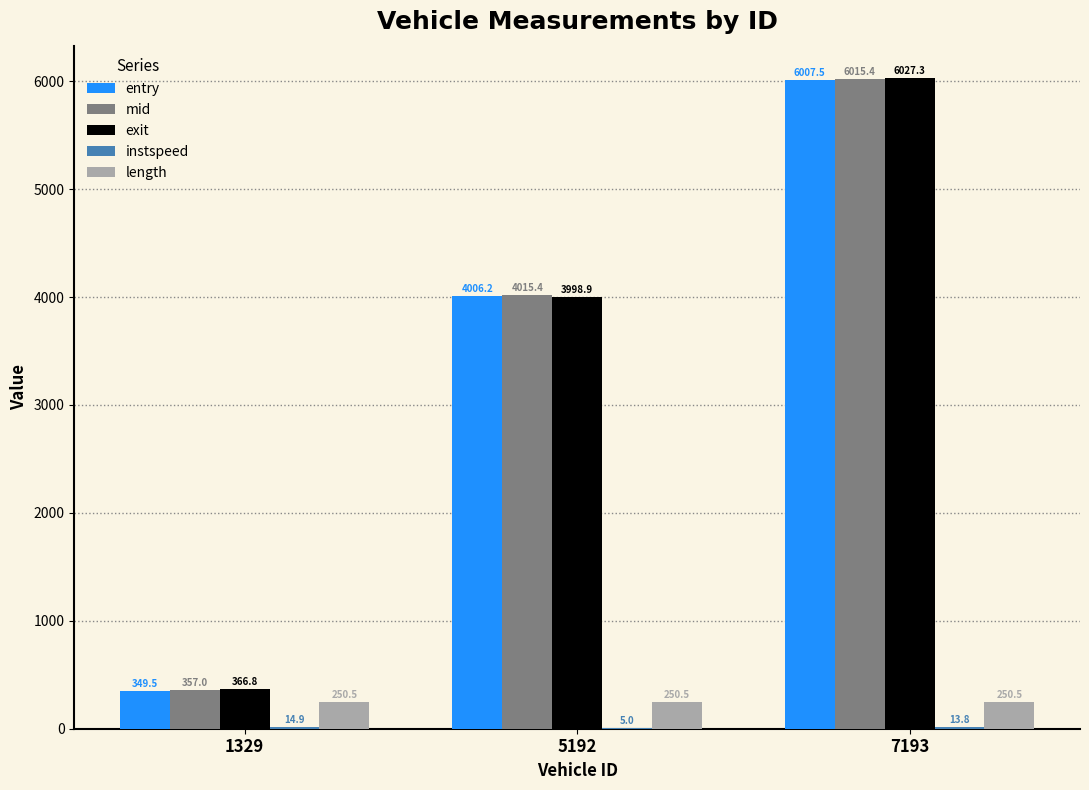

Is it true that length equals 250.5 at 7193?

True